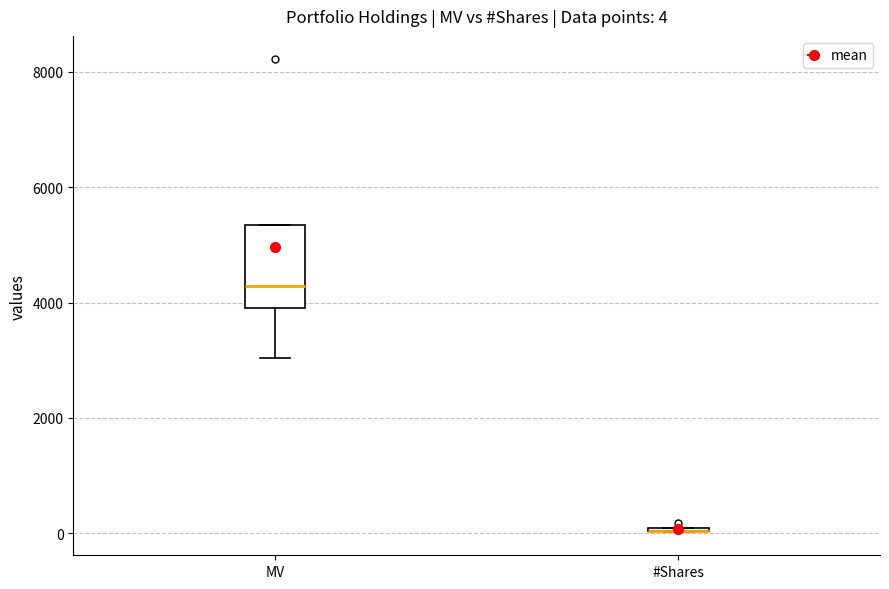

Which box is the tallest, from its lower edge to its upper edge?

MV